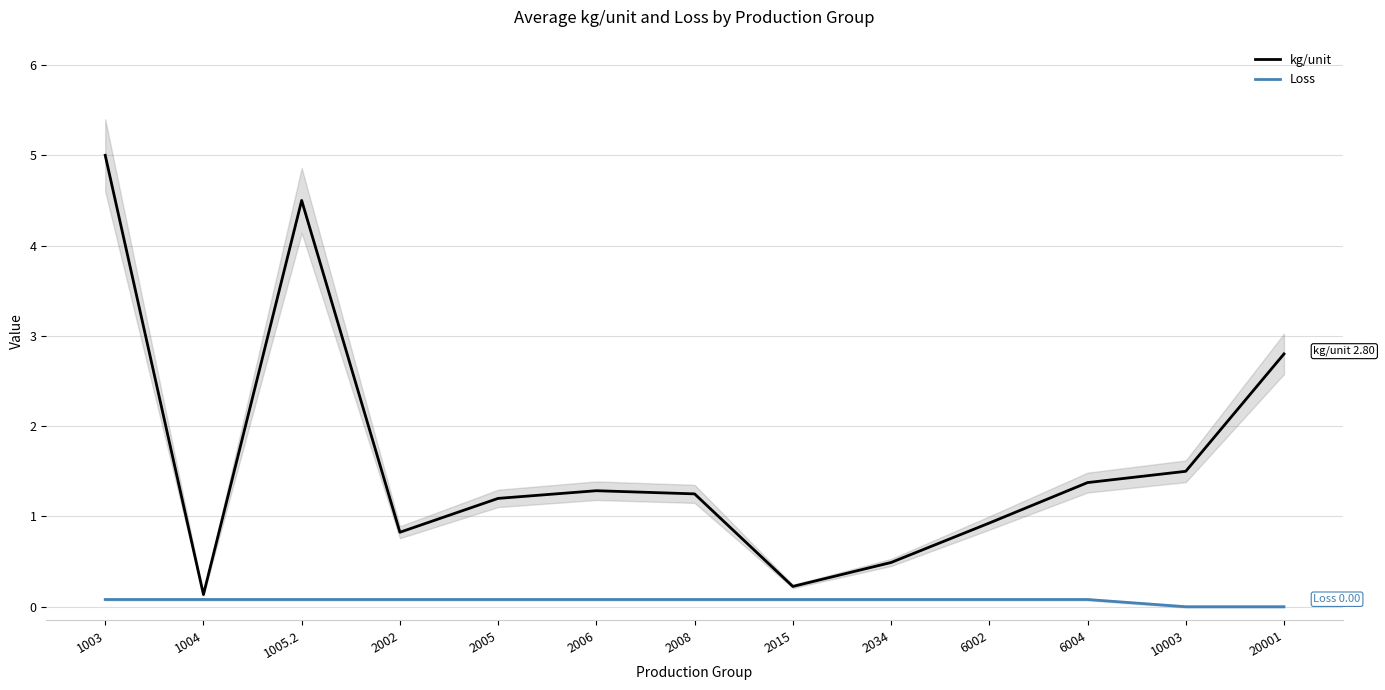

Reading right to left, transcribe all the data shown in this chart.

kg/unit: 20001=2.8	10003=1.5	6004=1.4	6002=0.9	2034=0.5	2015=0.2	2008=1.2	2006=1.3	2005=1.2	2002=0.8	1005.2=4.5	1004=0.1	1003=5.0
Loss: 20001=0.0	10003=0.0	6004=0.1	6002=0.1	2034=0.1	2015=0.1	2008=0.1	2006=0.1	2005=0.1	2002=0.1	1005.2=0.1	1004=0.1	1003=0.1